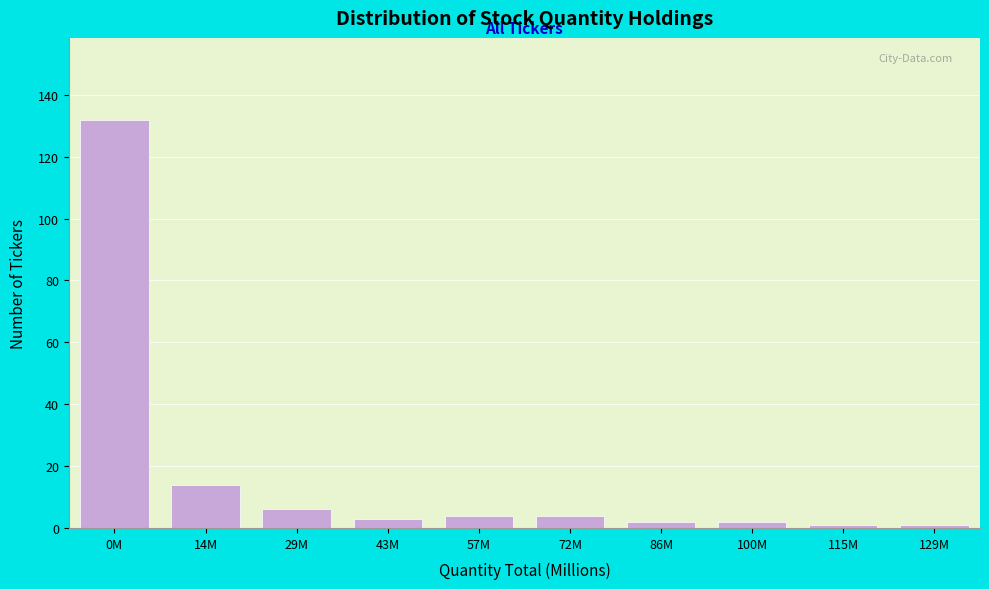

Reading right to left, list all the values displayed in this chart.

1	1	2	2	4	4	3	6	14	132